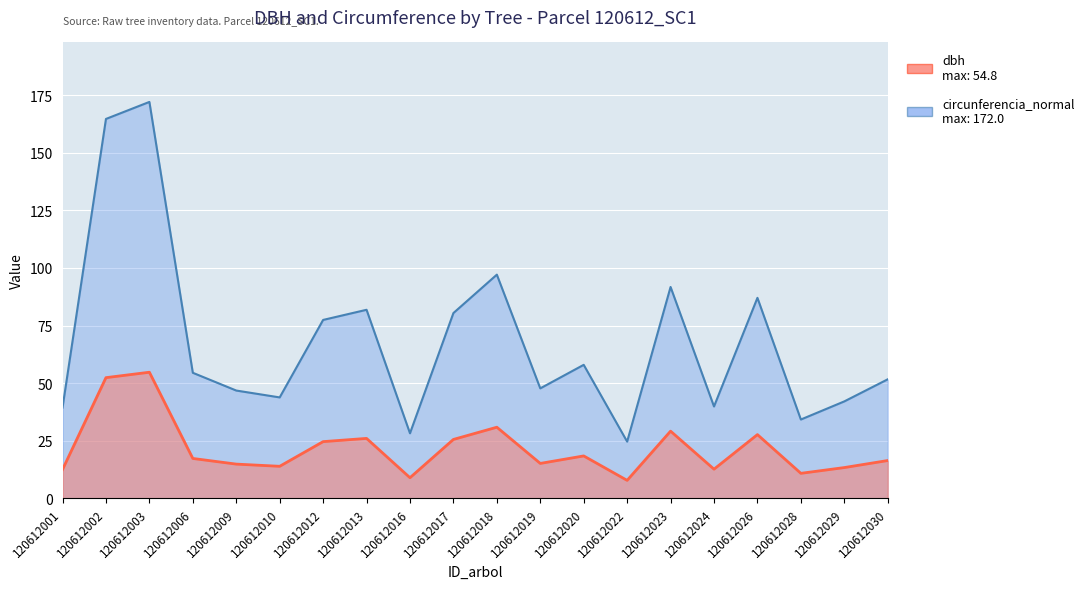

True or false: circunferencia_normal has more than 2 points higher than both neighbors.

True